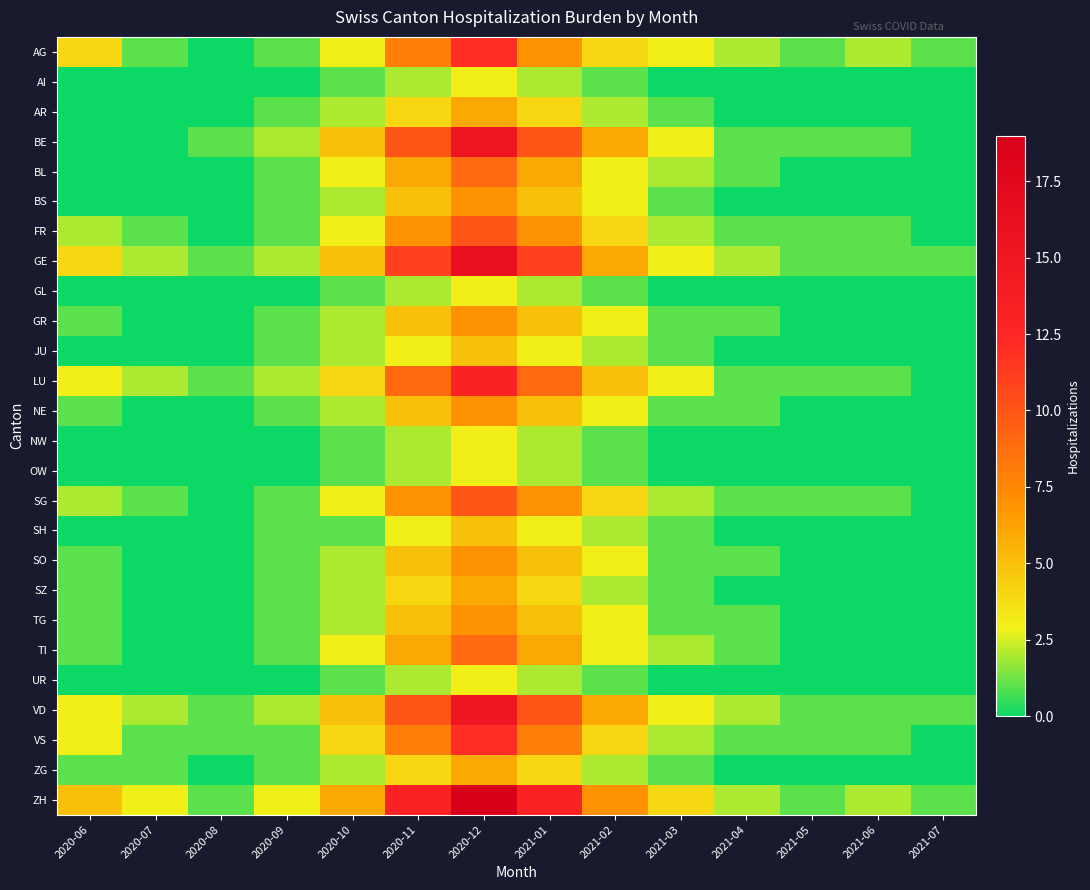

Reading right to left, what are all the values shown in this chart?

AG: 2021-07=1	2021-06=2	2021-05=1	2021-04=2	2021-03=3	2021-02=4	2021-01=7	2020-12=12	2020-11=8	2020-10=3	2020-09=1	2020-08=0	2020-07=1	2020-06=4
AI: 2021-07=0	2021-06=0	2021-05=0	2021-04=0	2021-03=0	2021-02=1	2021-01=2	2020-12=3	2020-11=2	2020-10=1	2020-09=0	2020-08=0	2020-07=0	2020-06=0
AR: 2021-07=0	2021-06=0	2021-05=0	2021-04=0	2021-03=1	2021-02=2	2021-01=4	2020-12=6	2020-11=4	2020-10=2	2020-09=1	2020-08=0	2020-07=0	2020-06=0
BE: 2021-07=0	2021-06=1	2021-05=1	2021-04=1	2021-03=3	2021-02=6	2021-01=10	2020-12=15	2020-11=10	2020-10=5	2020-09=2	2020-08=1	2020-07=0	2020-06=0
BL: 2021-07=0	2021-06=0	2021-05=0	2021-04=1	2021-03=2	2021-02=3	2021-01=6	2020-12=9	2020-11=6	2020-10=3	2020-09=1	2020-08=0	2020-07=0	2020-06=0
BS: 2021-07=0	2021-06=0	2021-05=0	2021-04=0	2021-03=1	2021-02=3	2021-01=5	2020-12=7	2020-11=5	2020-10=2	2020-09=1	2020-08=0	2020-07=0	2020-06=0
FR: 2021-07=0	2021-06=1	2021-05=1	2021-04=1	2021-03=2	2021-02=4	2021-01=7	2020-12=10	2020-11=7	2020-10=3	2020-09=1	2020-08=0	2020-07=1	2020-06=2
GE: 2021-07=1	2021-06=1	2021-05=1	2021-04=2	2021-03=3	2021-02=6	2021-01=11	2020-12=16	2020-11=11	2020-10=5	2020-09=2	2020-08=1	2020-07=2	2020-06=4
GL: 2021-07=0	2021-06=0	2021-05=0	2021-04=0	2021-03=0	2021-02=1	2021-01=2	2020-12=3	2020-11=2	2020-10=1	2020-09=0	2020-08=0	2020-07=0	2020-06=0
GR: 2021-07=0	2021-06=0	2021-05=0	2021-04=1	2021-03=1	2021-02=3	2021-01=5	2020-12=7	2020-11=5	2020-10=2	2020-09=1	2020-08=0	2020-07=0	2020-06=1
JU: 2021-07=0	2021-06=0	2021-05=0	2021-04=0	2021-03=1	2021-02=2	2021-01=3	2020-12=5	2020-11=3	2020-10=2	2020-09=1	2020-08=0	2020-07=0	2020-06=0
LU: 2021-07=0	2021-06=1	2021-05=1	2021-04=1	2021-03=3	2021-02=5	2021-01=9	2020-12=13	2020-11=9	2020-10=4	2020-09=2	2020-08=1	2020-07=2	2020-06=3
NE: 2021-07=0	2021-06=0	2021-05=0	2021-04=1	2021-03=1	2021-02=3	2021-01=5	2020-12=7	2020-11=5	2020-10=2	2020-09=1	2020-08=0	2020-07=0	2020-06=1
NW: 2021-07=0	2021-06=0	2021-05=0	2021-04=0	2021-03=0	2021-02=1	2021-01=2	2020-12=3	2020-11=2	2020-10=1	2020-09=0	2020-08=0	2020-07=0	2020-06=0
OW: 2021-07=0	2021-06=0	2021-05=0	2021-04=0	2021-03=0	2021-02=1	2021-01=2	2020-12=3	2020-11=2	2020-10=1	2020-09=0	2020-08=0	2020-07=0	2020-06=0
SG: 2021-07=0	2021-06=1	2021-05=1	2021-04=1	2021-03=2	2021-02=4	2021-01=7	2020-12=10	2020-11=7	2020-10=3	2020-09=1	2020-08=0	2020-07=1	2020-06=2
SH: 2021-07=0	2021-06=0	2021-05=0	2021-04=0	2021-03=1	2021-02=2	2021-01=3	2020-12=5	2020-11=3	2020-10=1	2020-09=1	2020-08=0	2020-07=0	2020-06=0
SO: 2021-07=0	2021-06=0	2021-05=0	2021-04=1	2021-03=1	2021-02=3	2021-01=5	2020-12=7	2020-11=5	2020-10=2	2020-09=1	2020-08=0	2020-07=0	2020-06=1
SZ: 2021-07=0	2021-06=0	2021-05=0	2021-04=0	2021-03=1	2021-02=2	2021-01=4	2020-12=6	2020-11=4	2020-10=2	2020-09=1	2020-08=0	2020-07=0	2020-06=1
TG: 2021-07=0	2021-06=0	2021-05=0	2021-04=1	2021-03=1	2021-02=3	2021-01=5	2020-12=7	2020-11=5	2020-10=2	2020-09=1	2020-08=0	2020-07=0	2020-06=1
TI: 2021-07=0	2021-06=0	2021-05=0	2021-04=1	2021-03=2	2021-02=3	2021-01=6	2020-12=9	2020-11=6	2020-10=3	2020-09=1	2020-08=0	2020-07=0	2020-06=1
UR: 2021-07=0	2021-06=0	2021-05=0	2021-04=0	2021-03=0	2021-02=1	2021-01=2	2020-12=3	2020-11=2	2020-10=1	2020-09=0	2020-08=0	2020-07=0	2020-06=0
VD: 2021-07=1	2021-06=1	2021-05=1	2021-04=2	2021-03=3	2021-02=6	2021-01=10	2020-12=15	2020-11=10	2020-10=5	2020-09=2	2020-08=1	2020-07=2	2020-06=3
VS: 2021-07=0	2021-06=1	2021-05=1	2021-04=1	2021-03=2	2021-02=4	2021-01=8	2020-12=12	2020-11=8	2020-10=4	2020-09=1	2020-08=1	2020-07=1	2020-06=3
ZG: 2021-07=0	2021-06=0	2021-05=0	2021-04=0	2021-03=1	2021-02=2	2021-01=4	2020-12=6	2020-11=4	2020-10=2	2020-09=1	2020-08=0	2020-07=1	2020-06=1
ZH: 2021-07=1	2021-06=2	2021-05=1	2021-04=2	2021-03=4	2021-02=7	2021-01=13	2020-12=19	2020-11=13	2020-10=6	2020-09=3	2020-08=1	2020-07=3	2020-06=5